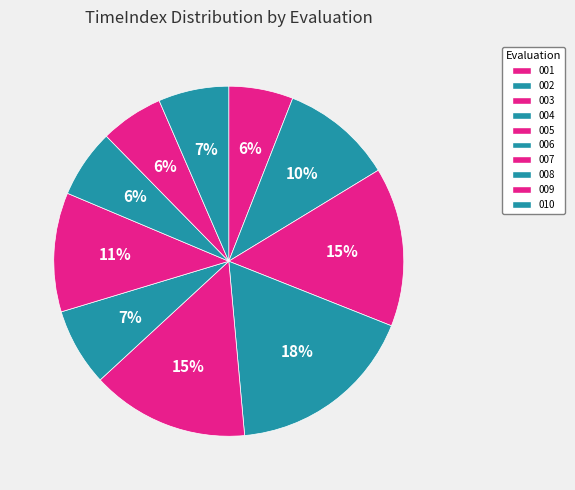

How many slices are in this pie chart?

10